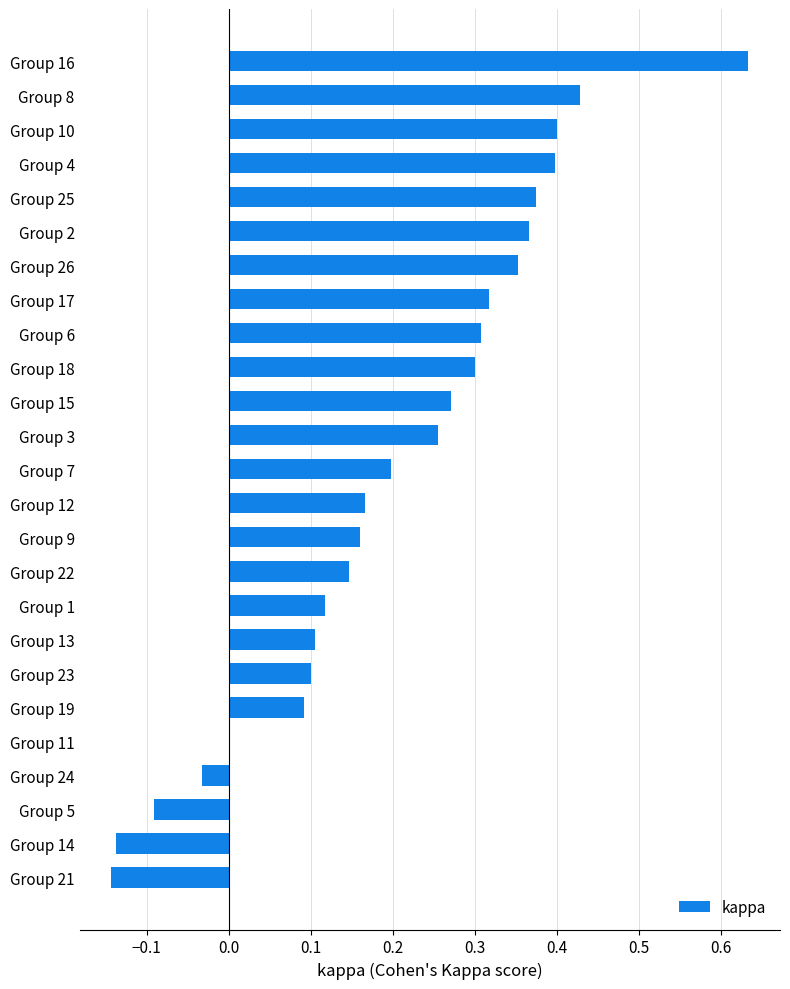

What is the sum of all values?

5.1